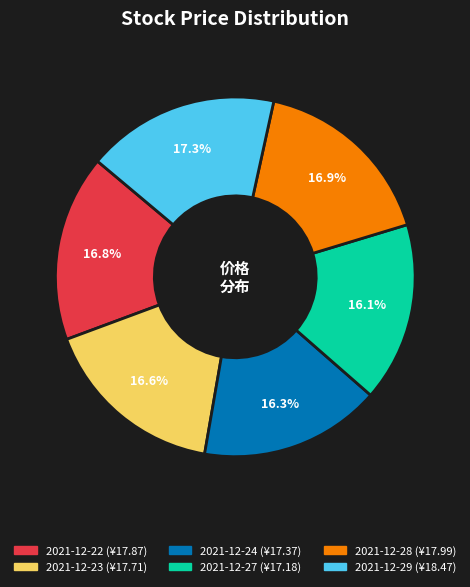

What is the total percentage of 2021-12-23 and 2021-12-22?

33.4%